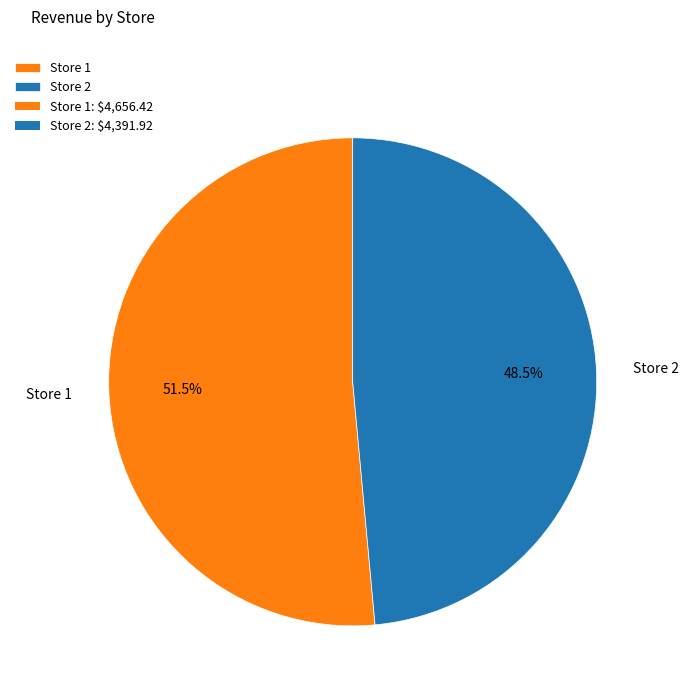

Does Store 1 account for over 50% of the chart?

Yes